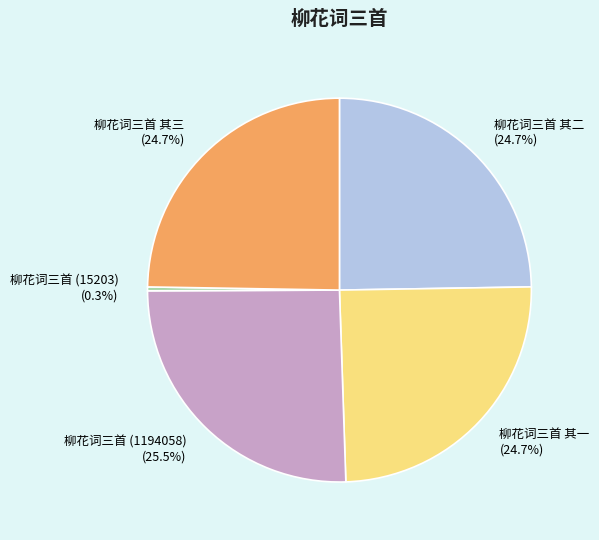

Is it true that 柳花词三首 其三 is 11% of the pie?

False